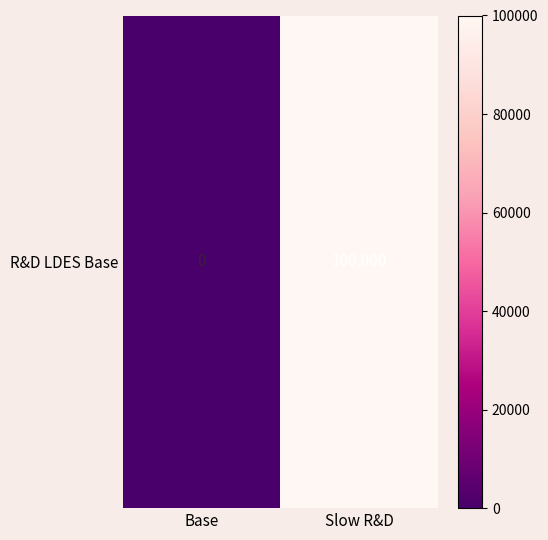

What is the approximate value at Slow R&D, to the nearest 50?

100000